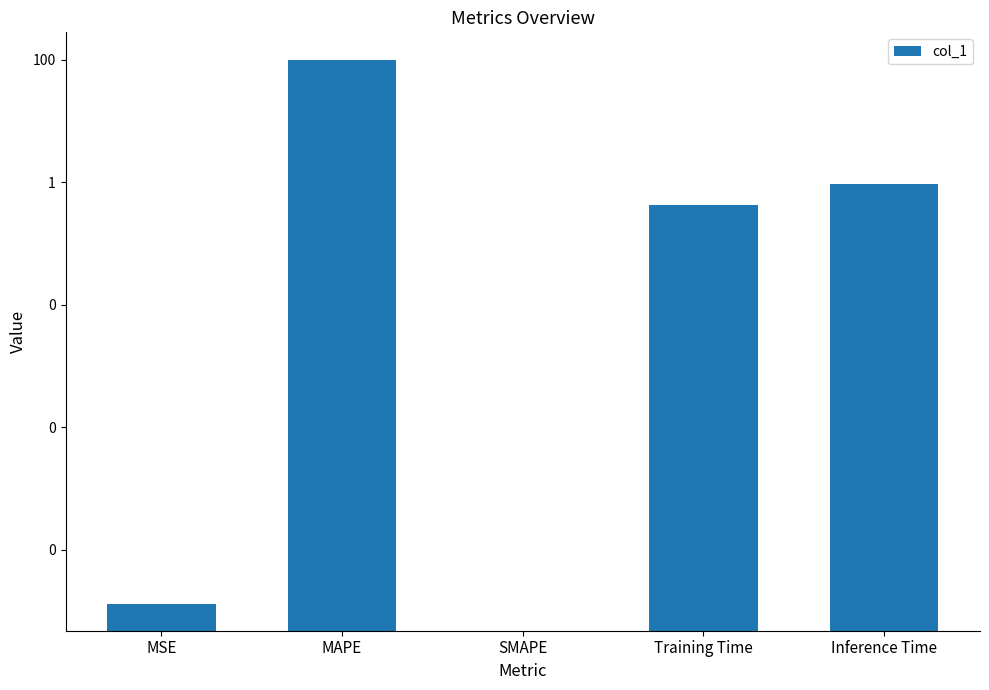

What is the approximate value at Inference Time?

0.9